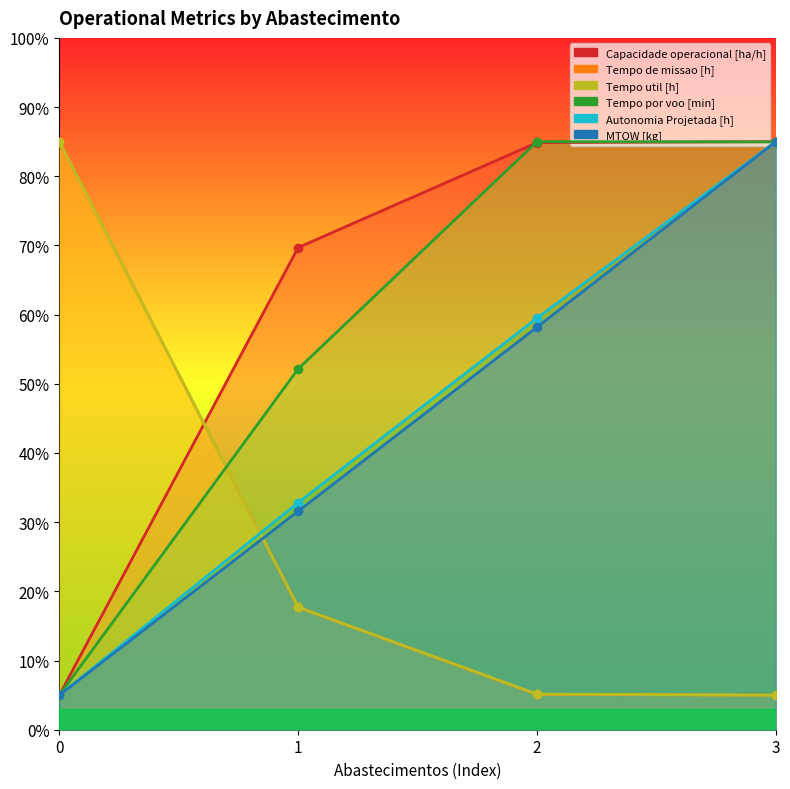

Is it true that Tempo util [h] equals 7.4 at 3?

False